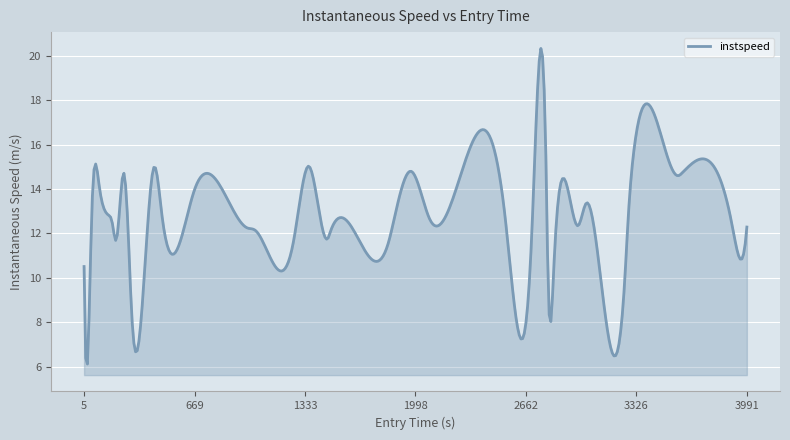

What is the difference between the maximum and minimum values?

14.2